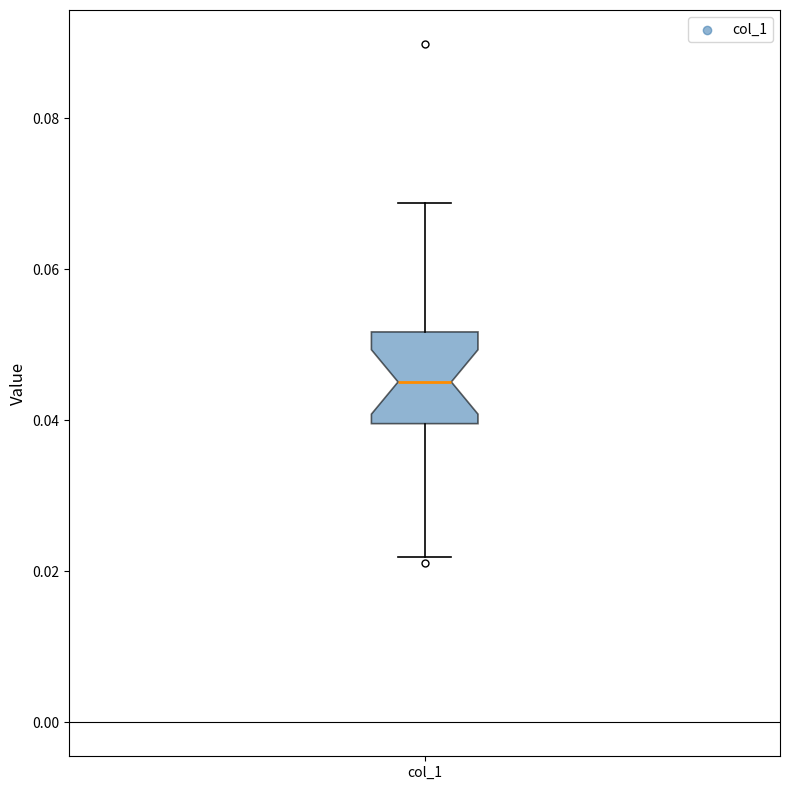

Transcribe this box plot: give where the median line is, the range the box spans, and where the two whiskers end, as read against the y-axis. The values are not printed on the chart, so give them approximately, as read against the axis.

median 0.046, box 0.040 to 0.052, whiskers 0.022 to 0.068